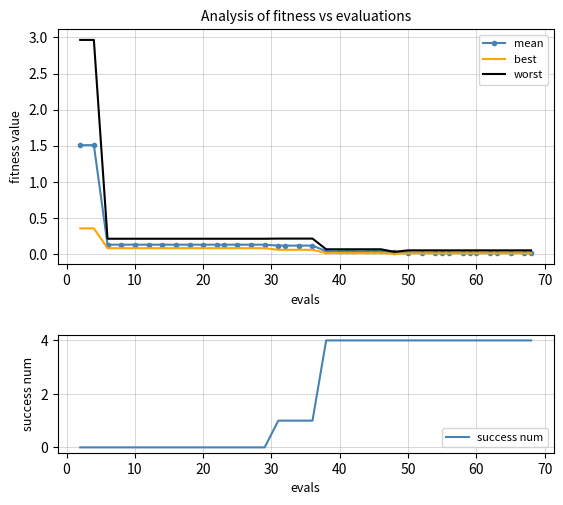

True or false: success num has a value of 7.2 at 22.

False